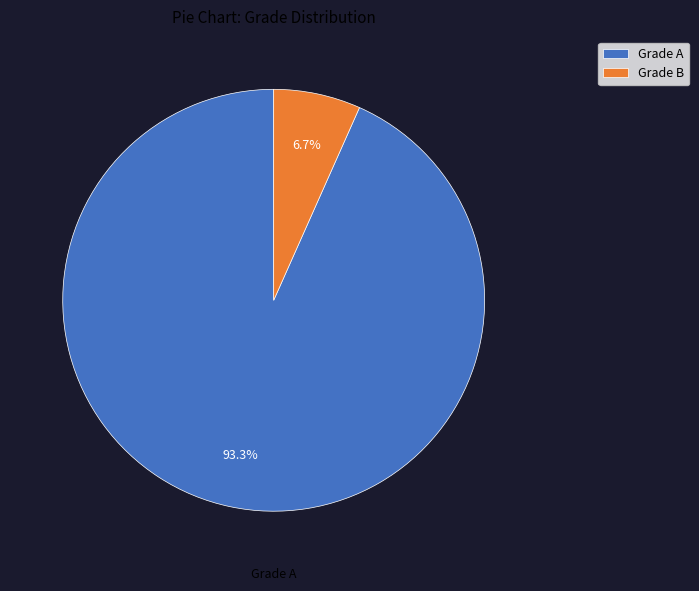

To the nearest percent, what is the difference between the largest and smallest slice percentages?

87%